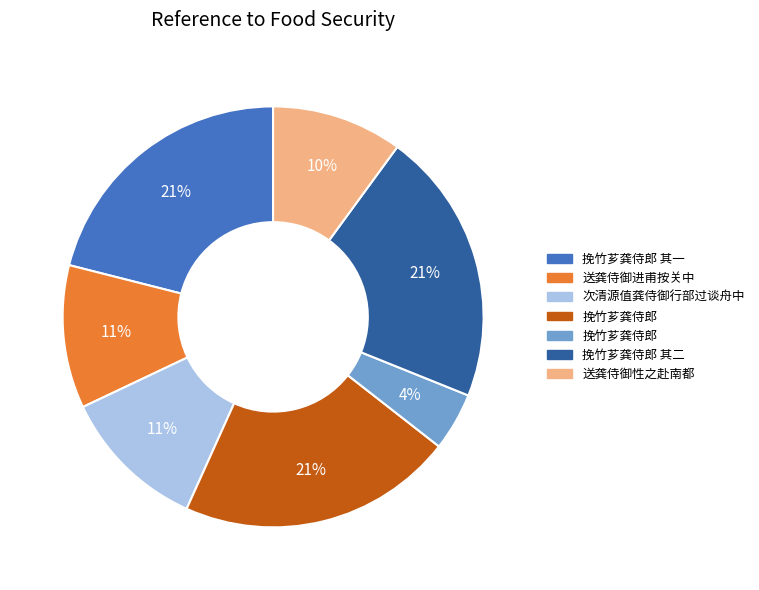

Is there any slice that represents more than half of the pie?

No